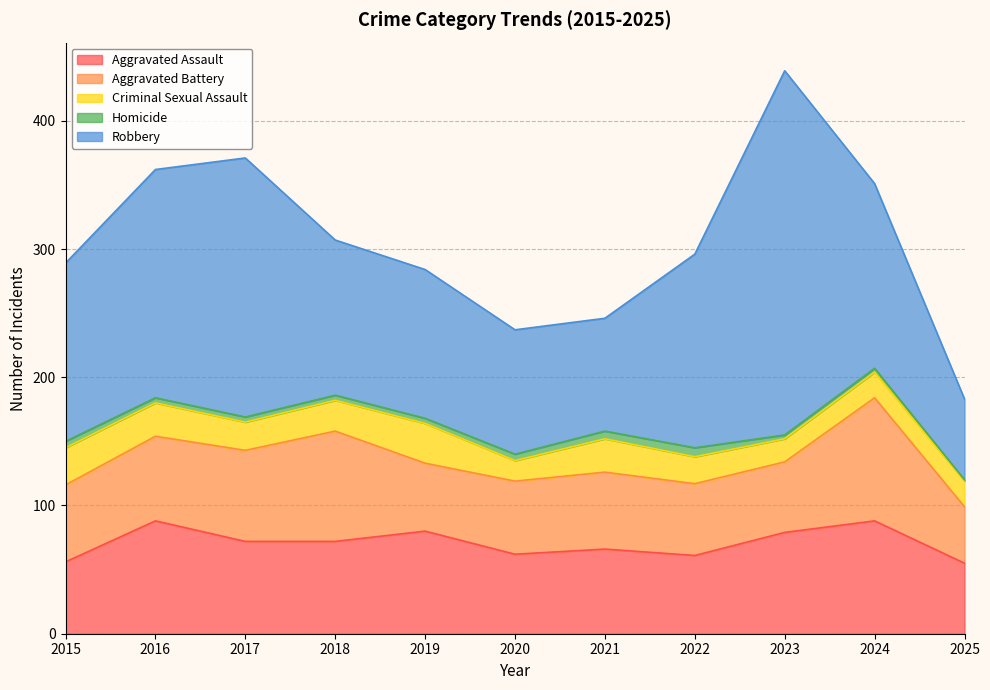

How many data points in Aggravated Assault are less than 72?

5